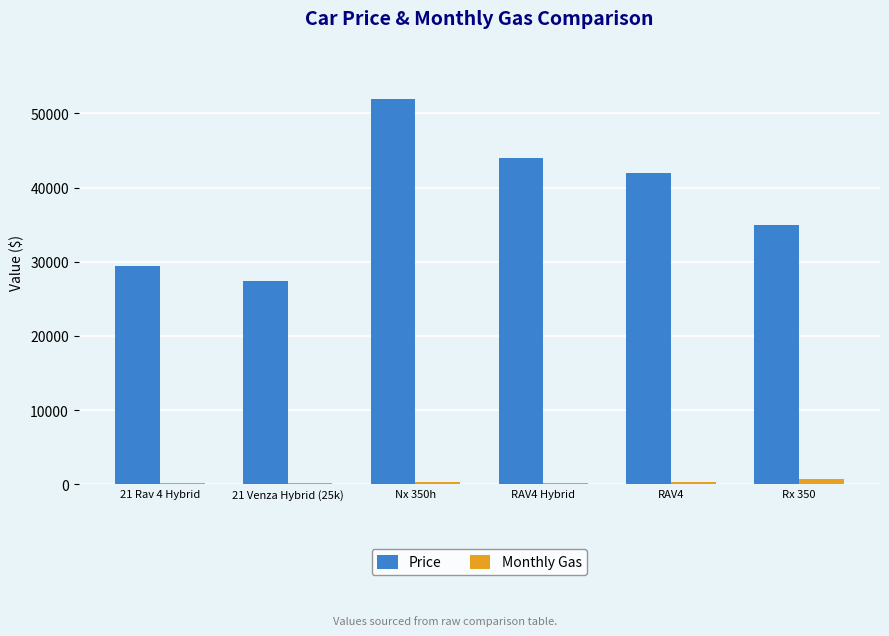

What is the value of the Price bar at the 3rd from the left?

52000.0